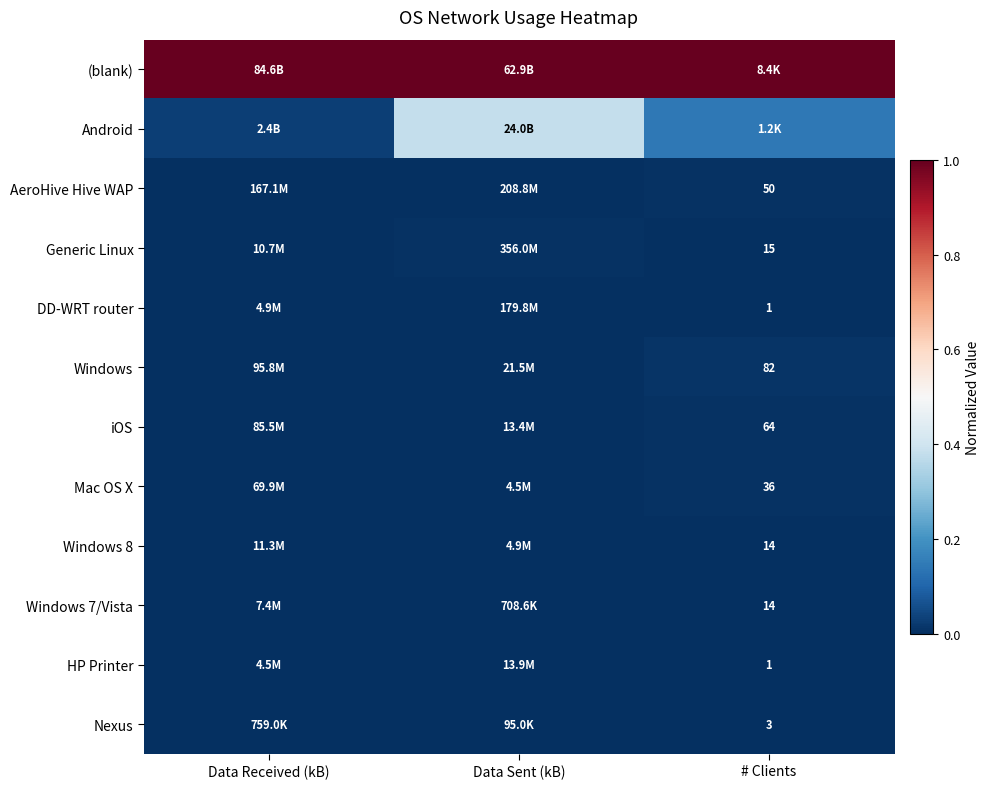

Which series has the largest total across all categories?

(blank)